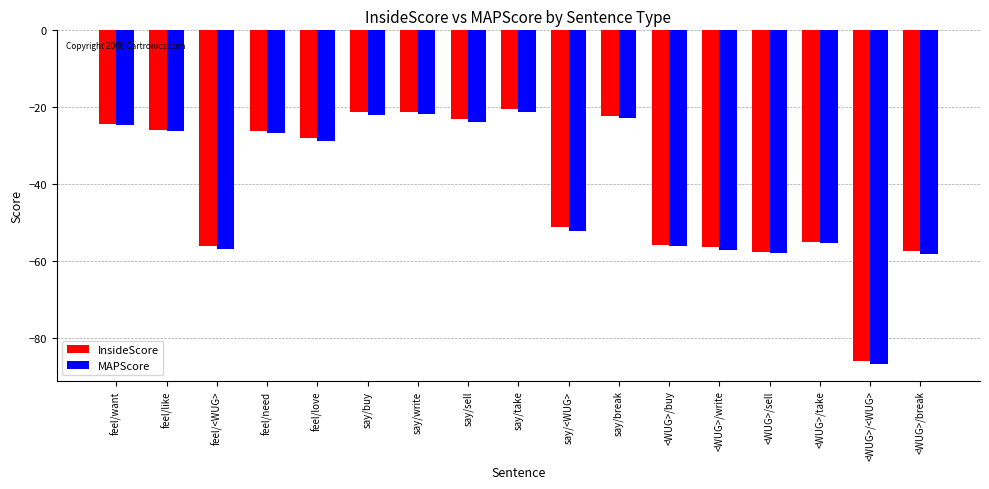

What is the label of the 5th bar from the right?

<WUG>/write